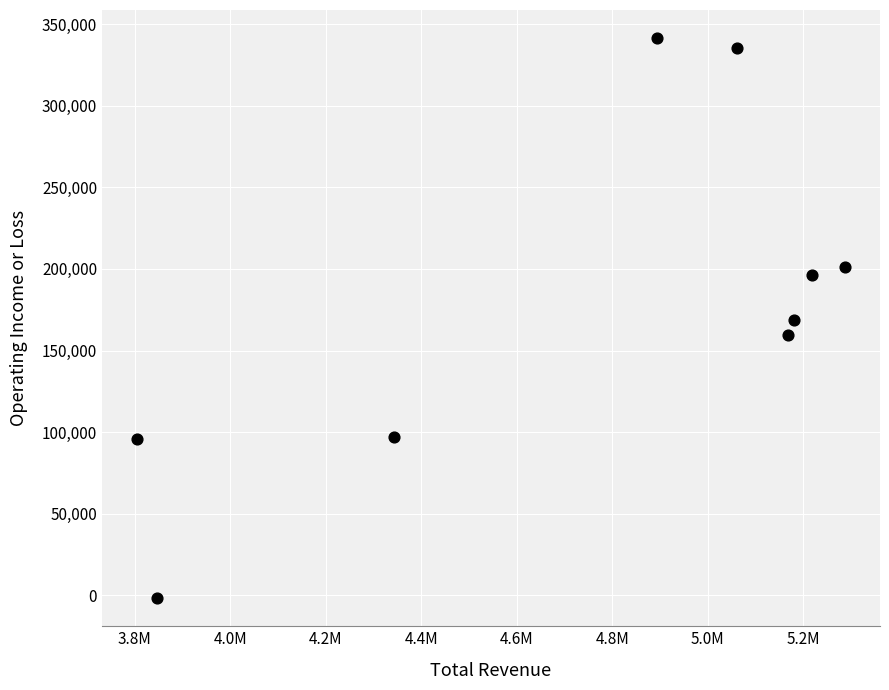

What is the average Y value?

177067